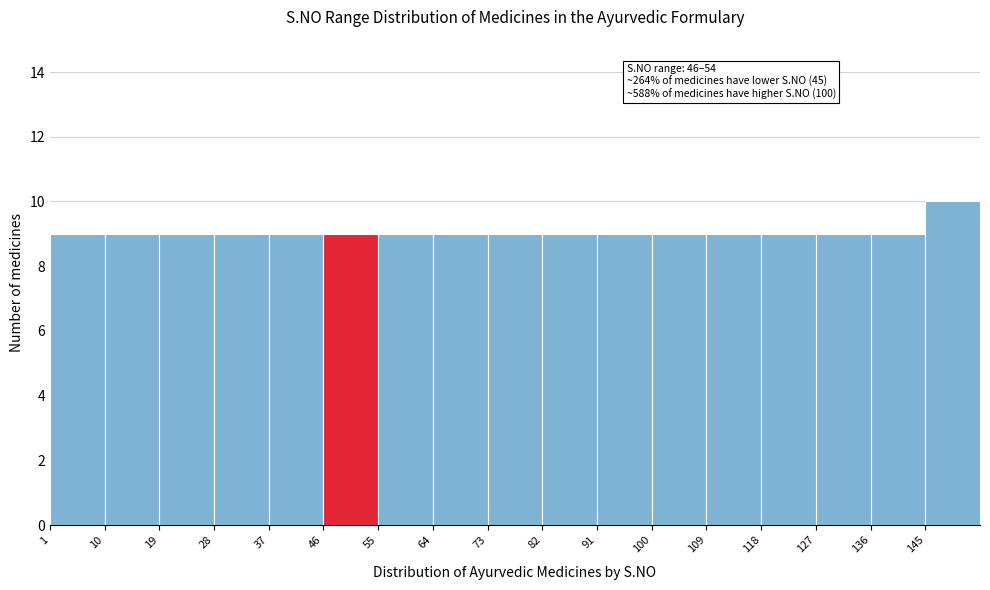

Over which range of the x-axis is the bar tallest?

145 to 154